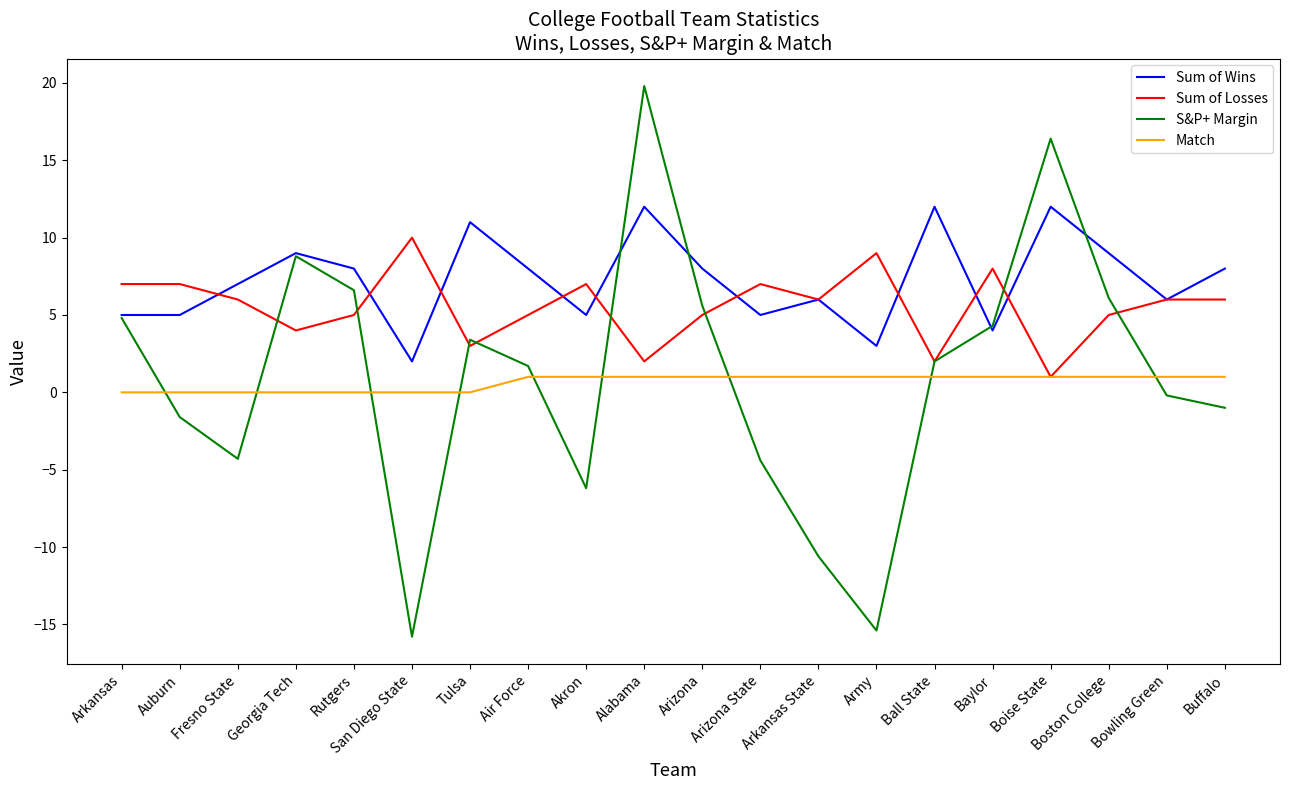

Is the value of Match at Rutgers greater than the value of S&P+ Margin at Tulsa?

No